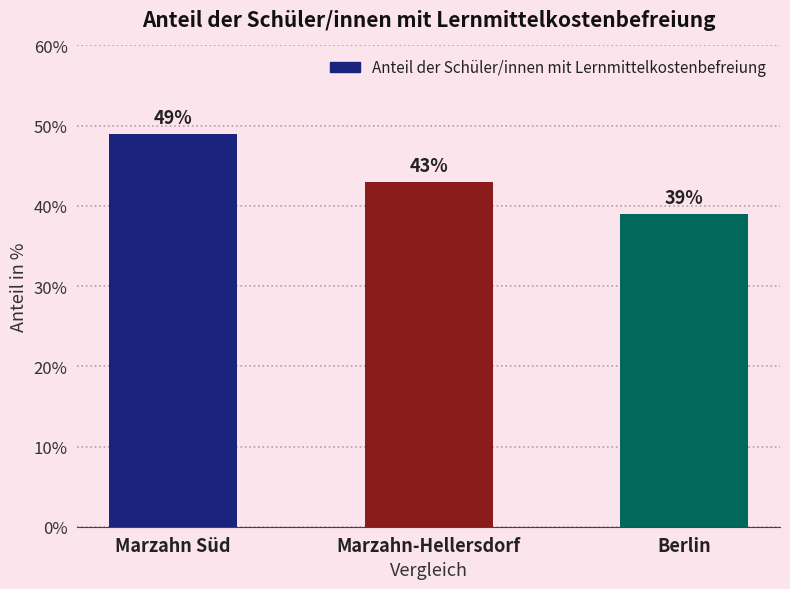

Does the chart contain stacked bars?

No